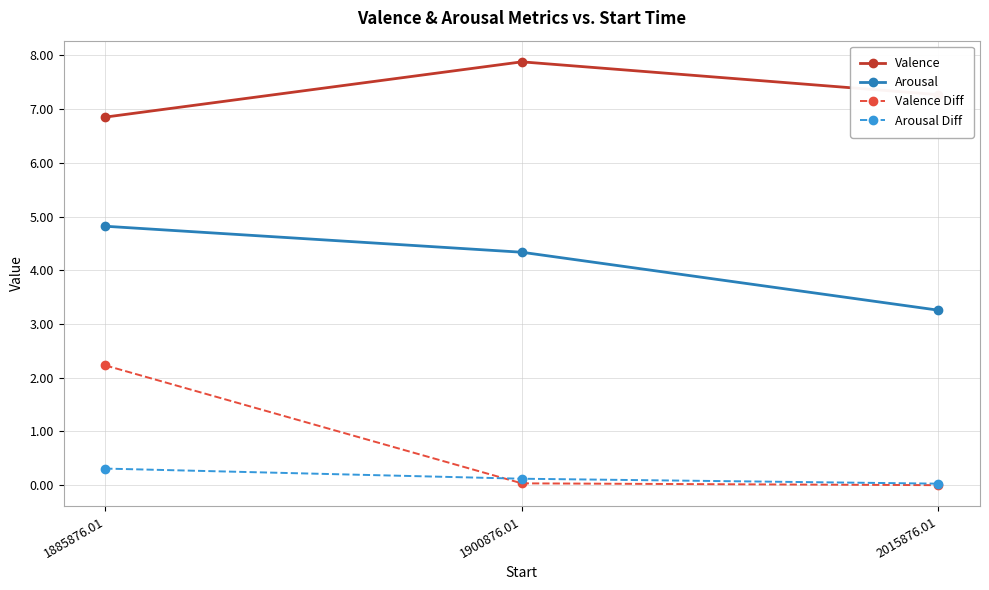

Which series changed the most between 1885876.01 and 2015876.01?

Valence Diff